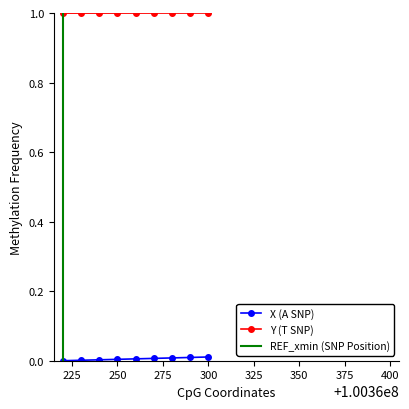

True or false: Y has a value of 1.0 at 1.0.

True